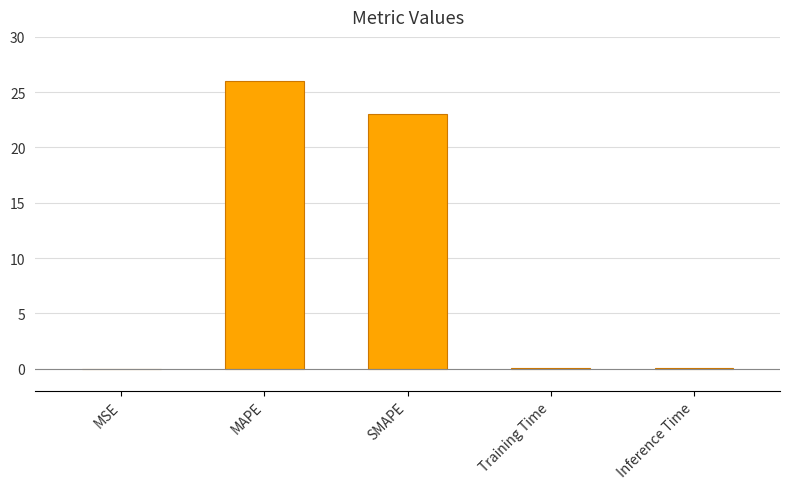

Which label corresponds to the largest value in the chart?

MAPE